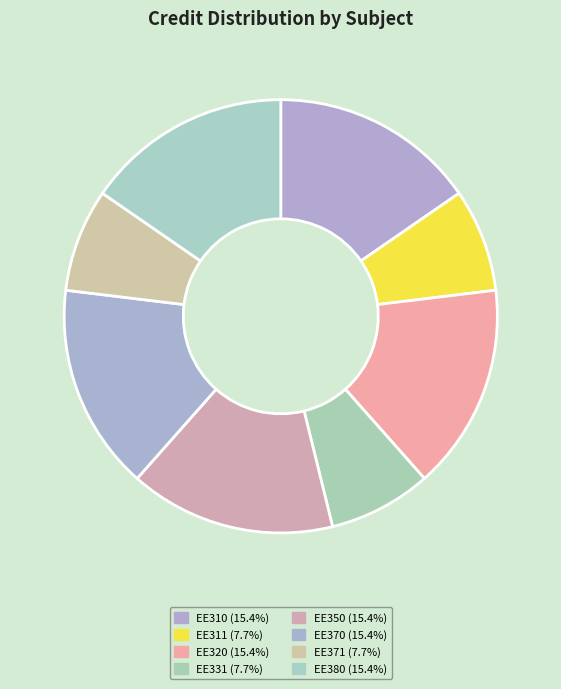

How much of the chart is everything except EE370?

84.6%